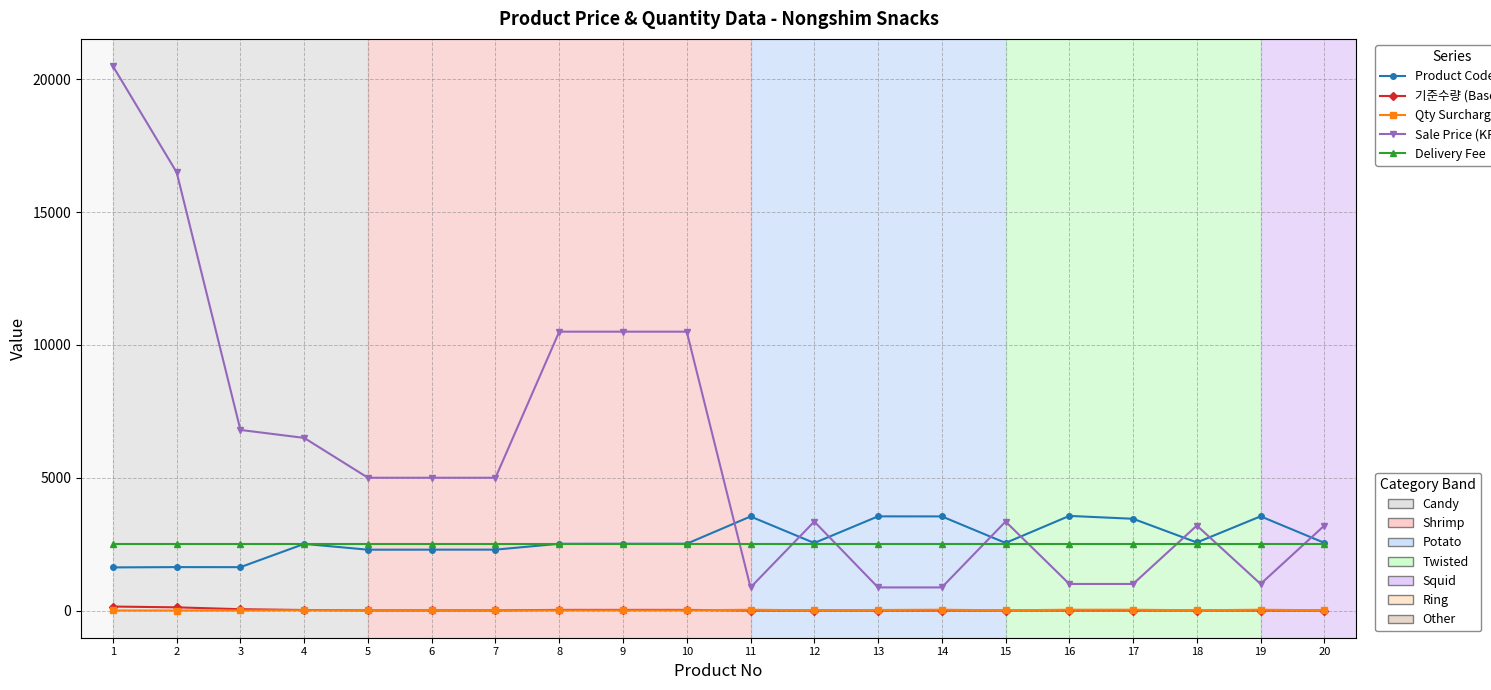

What is the maximum value shown in the chart?

20500